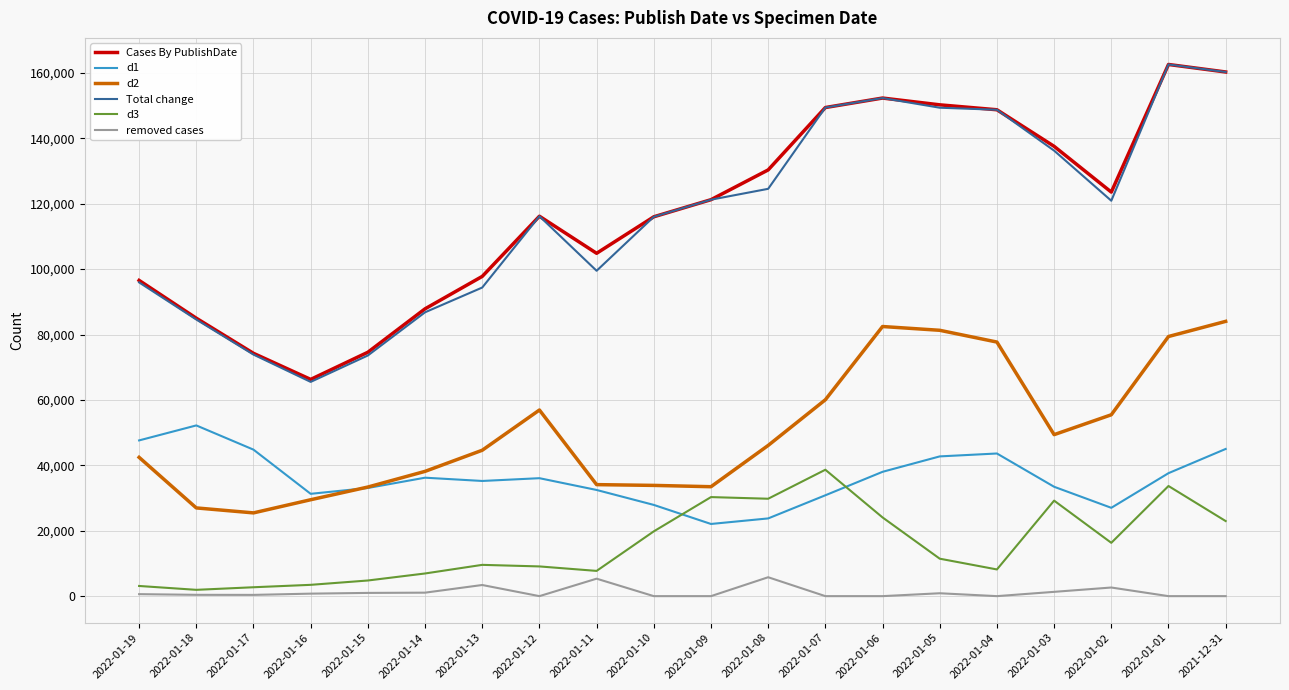

What is the total value across all series at 2022-01-11?

283948